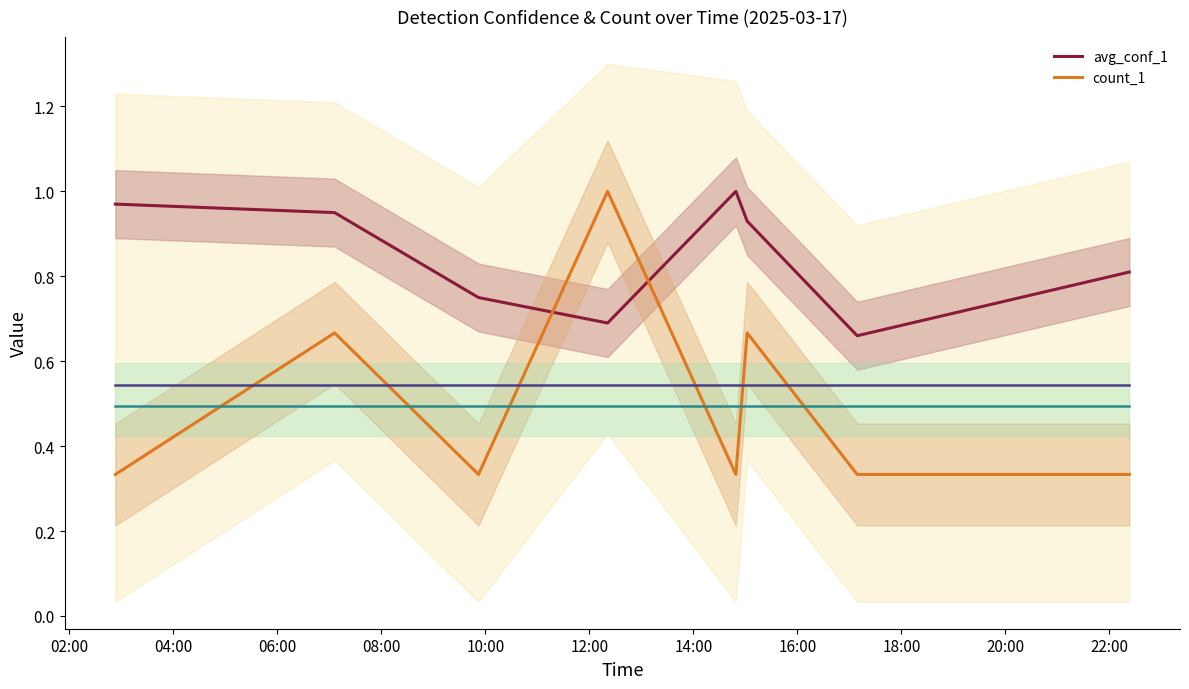

Reading left to right, extract all data points from this chart.

avg_conf_1: 1.0	0.9	0.8	0.7	1.0	0.9	0.7	0.8
count_1: 0.3	0.7	0.3	1.0	0.3	0.7	0.3	0.3